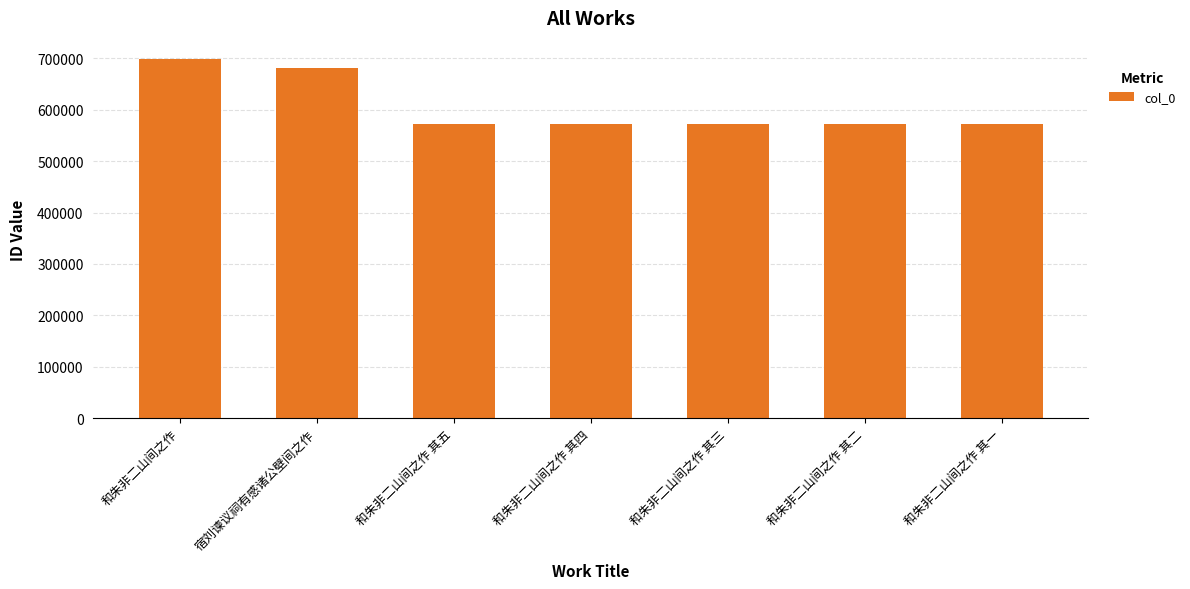

Which has a higher value, 宿刘谏议祠有感诸公壁间之作 or 和朱非二山间之作 其三?

宿刘谏议祠有感诸公壁间之作